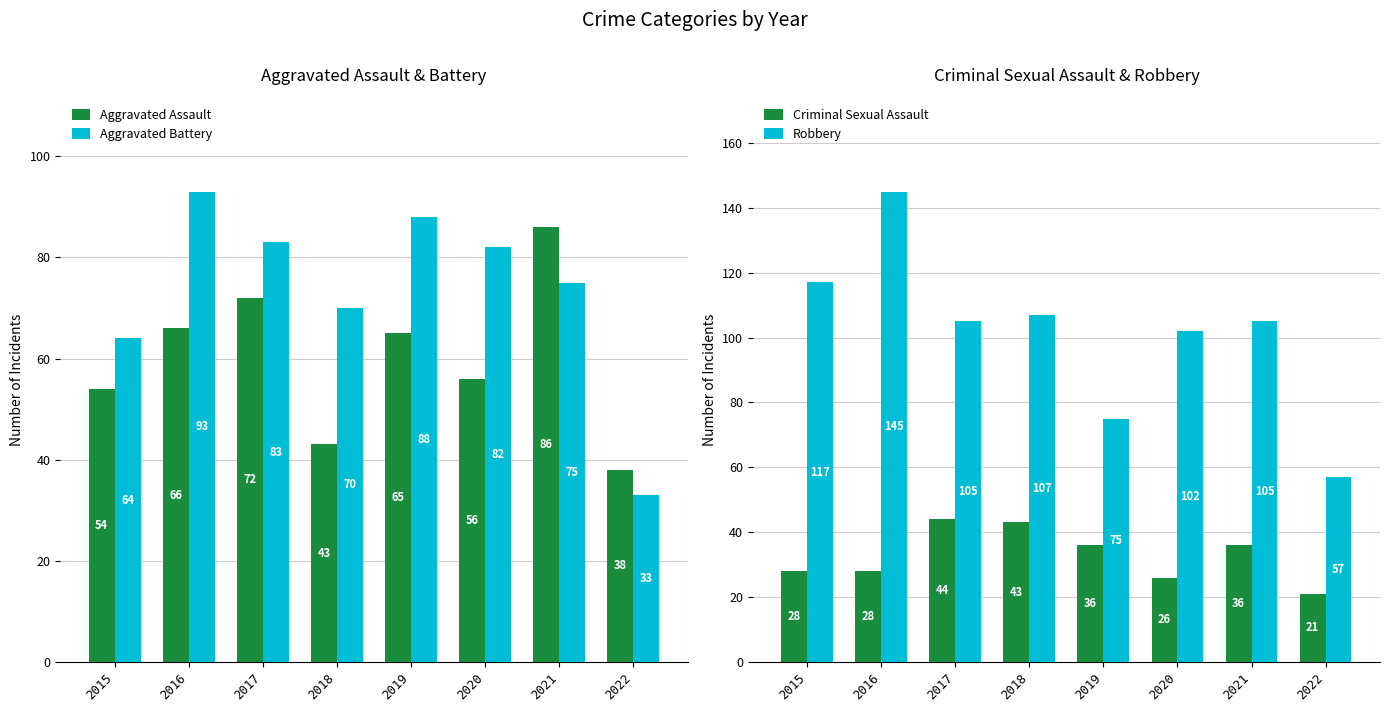

What is the value of the Criminal Sexual Assault bar at the 8th from the left?

21